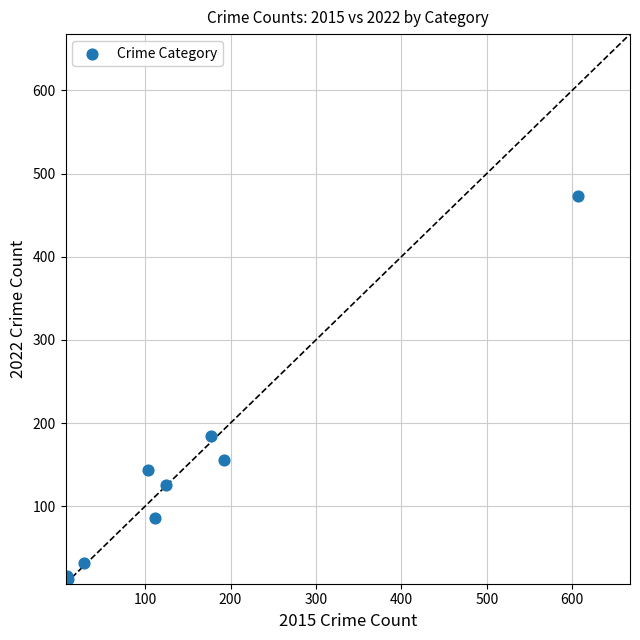

What Y value in the scatter plot is closest to 242?

184